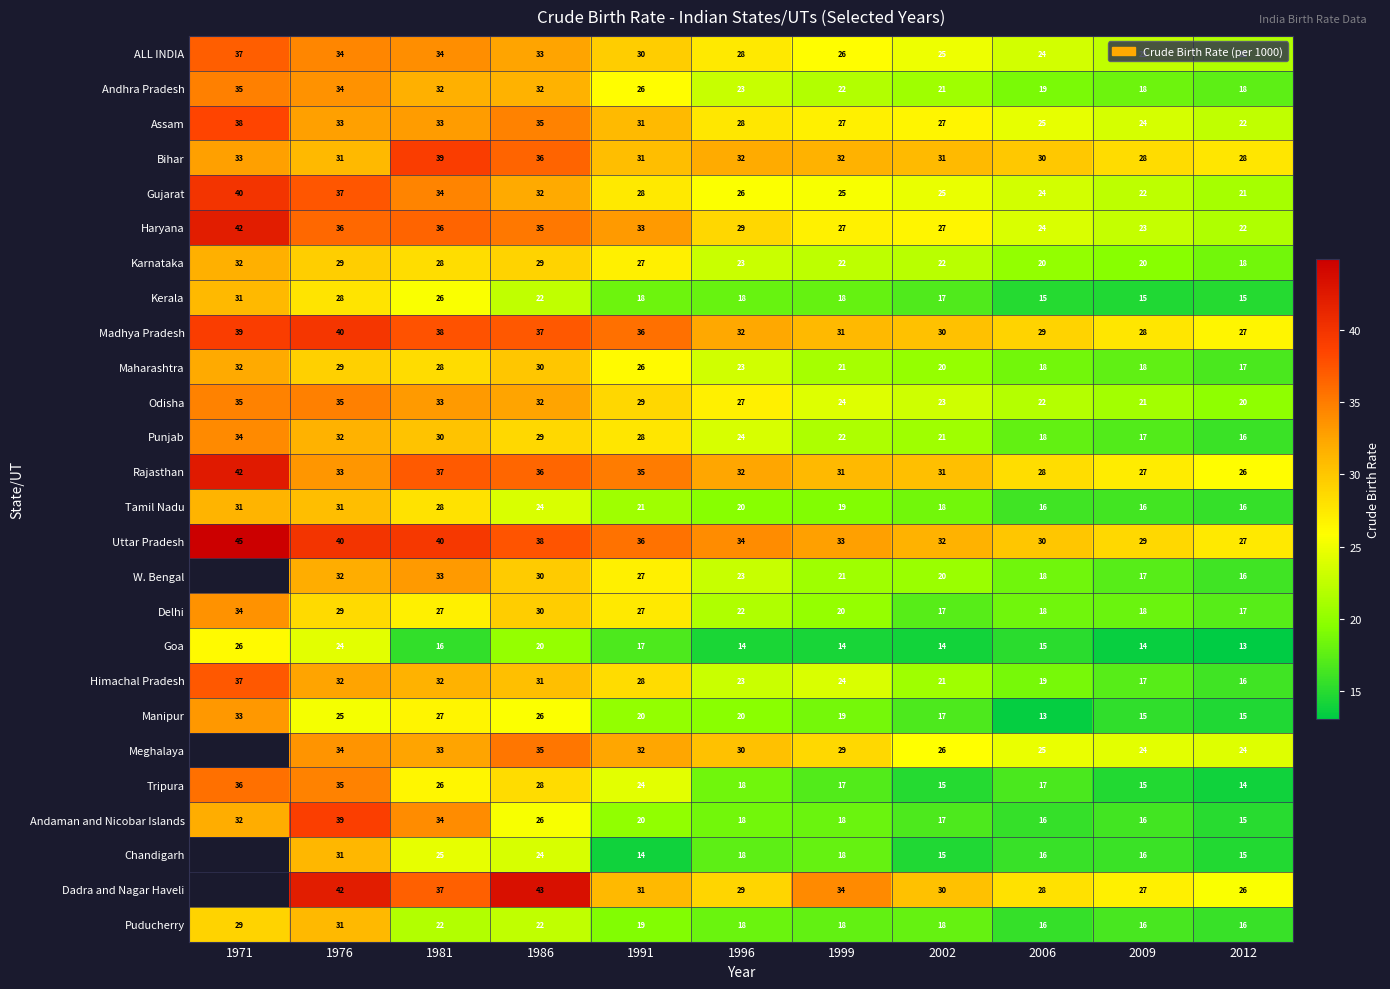

List the labels in order of Madhya Pradesh value, largest first.

1976, 1971, 1981, 1986, 1991, 1996, 1999, 2002, 2006, 2009, 2012